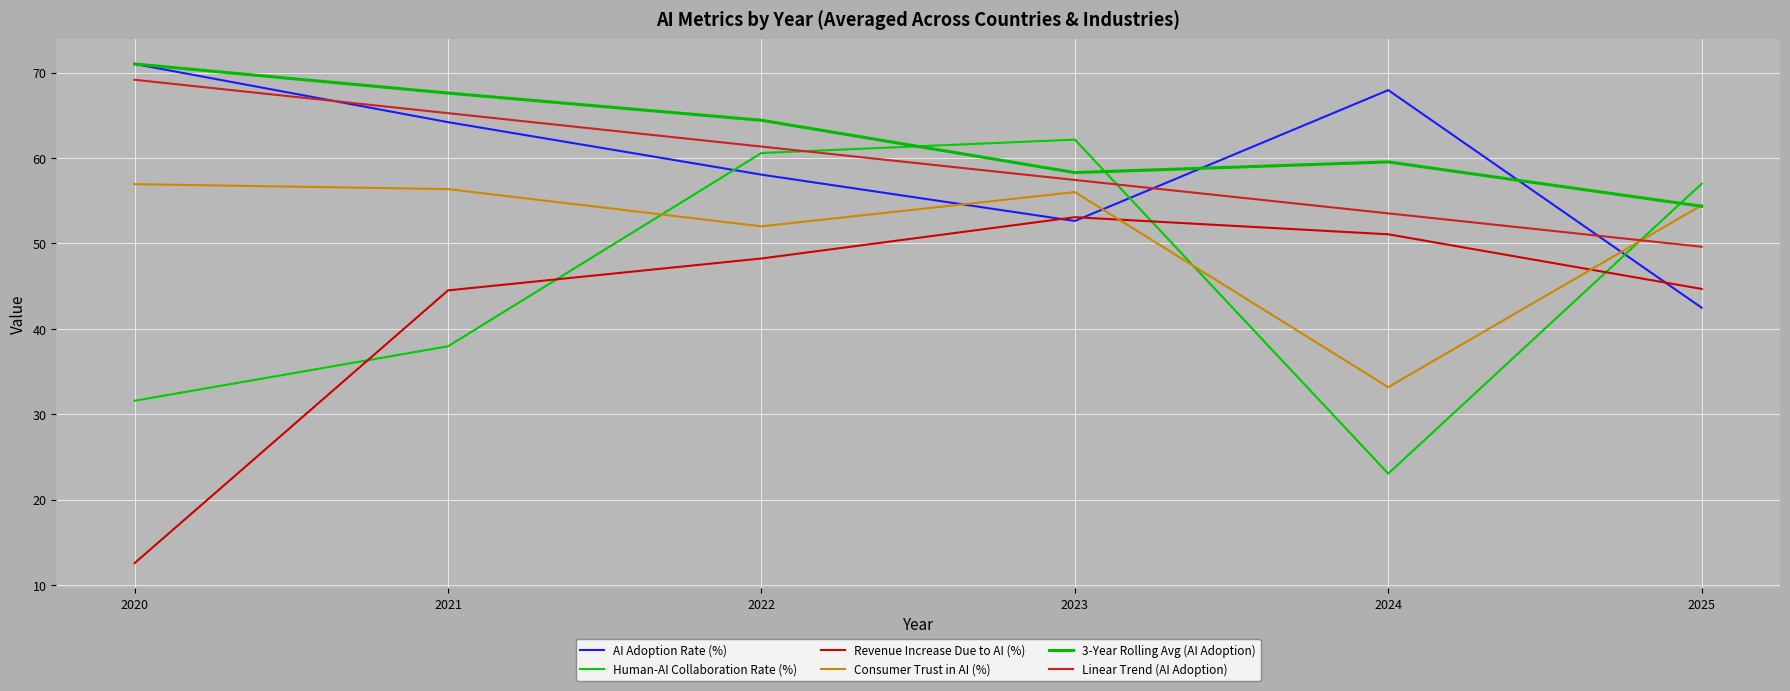

Which category has the lowest value in the AI Adoption Rate (%) series?

2025